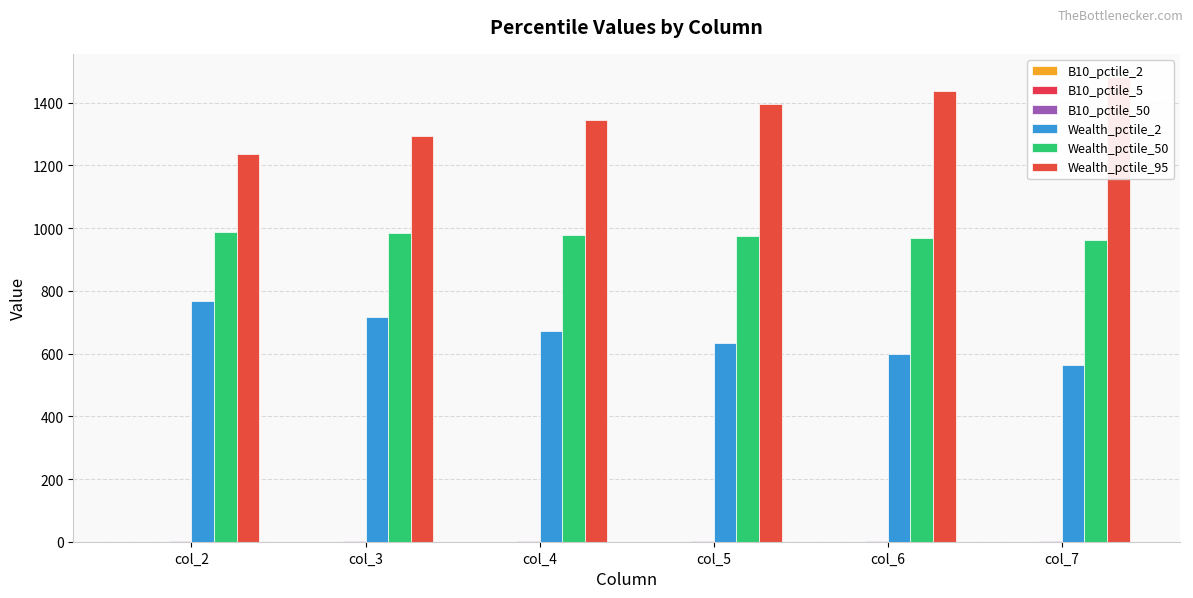

What is the value of the B10_pctile_2 bar at the 2nd from the left?

0.7